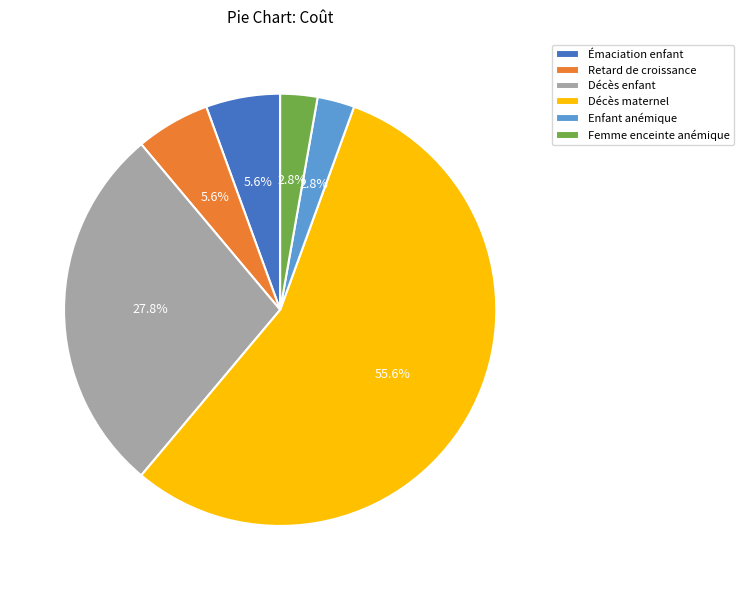

Which category has the biggest portion of the pie?

Décès maternel